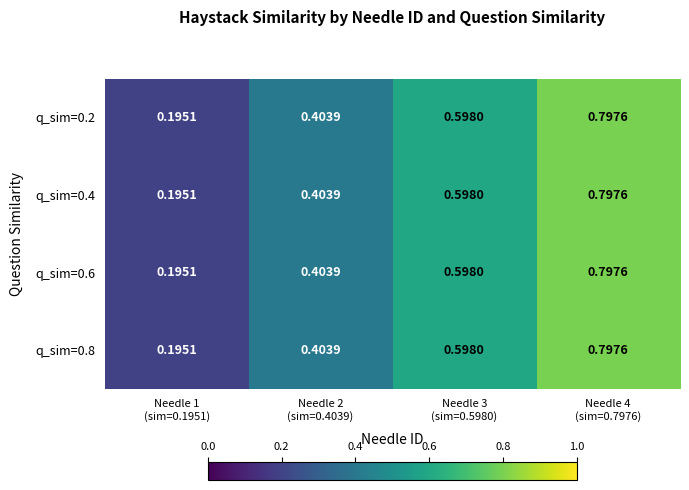

Reading left to right, what are all the values shown in this chart?

q_sim=0.2: Needle 1
(sim=0.1951)=0.2	Needle 2
(sim=0.4039)=0.4	Needle 3
(sim=0.5980)=0.6	Needle 4
(sim=0.7976)=0.8
q_sim=0.4: Needle 1
(sim=0.1951)=0.2	Needle 2
(sim=0.4039)=0.4	Needle 3
(sim=0.5980)=0.6	Needle 4
(sim=0.7976)=0.8
q_sim=0.6: Needle 1
(sim=0.1951)=0.2	Needle 2
(sim=0.4039)=0.4	Needle 3
(sim=0.5980)=0.6	Needle 4
(sim=0.7976)=0.8
q_sim=0.8: Needle 1
(sim=0.1951)=0.2	Needle 2
(sim=0.4039)=0.4	Needle 3
(sim=0.5980)=0.6	Needle 4
(sim=0.7976)=0.8